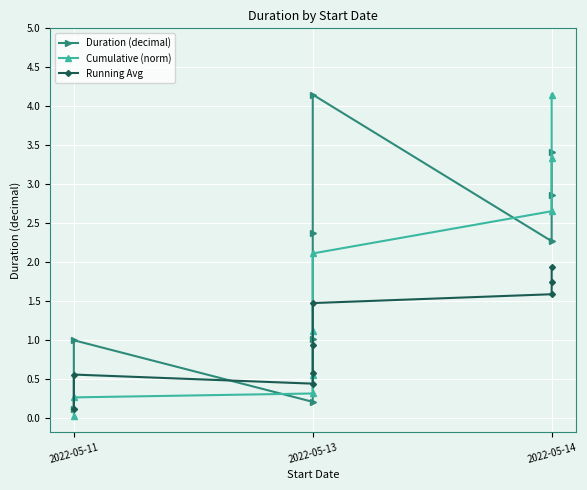

After their last crossing, which series has the higher values: Running Avg or Duration (decimal)?

Duration (decimal)